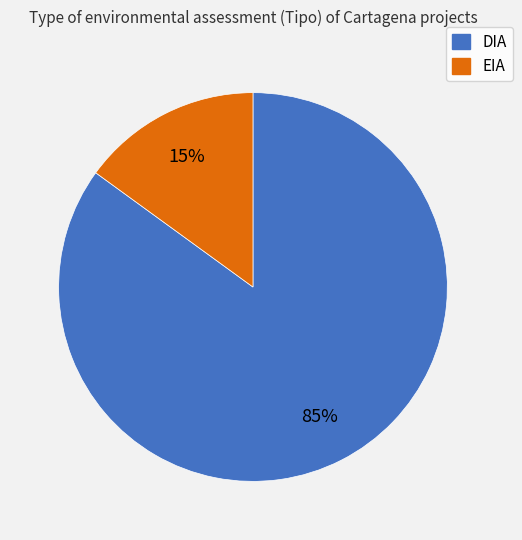

How many segments does this pie chart have?

2